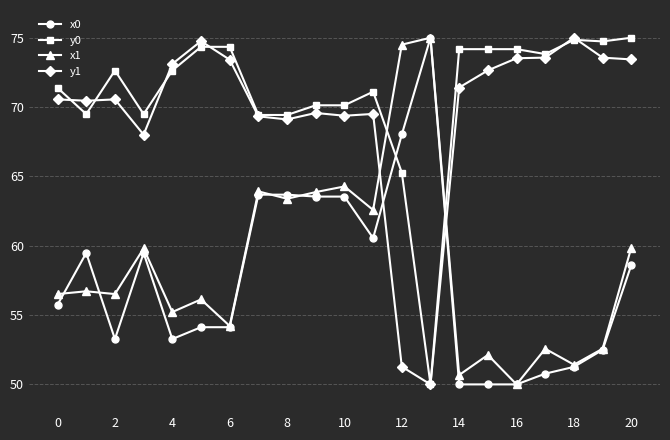

What is the maximum value shown in the chart?

75.0